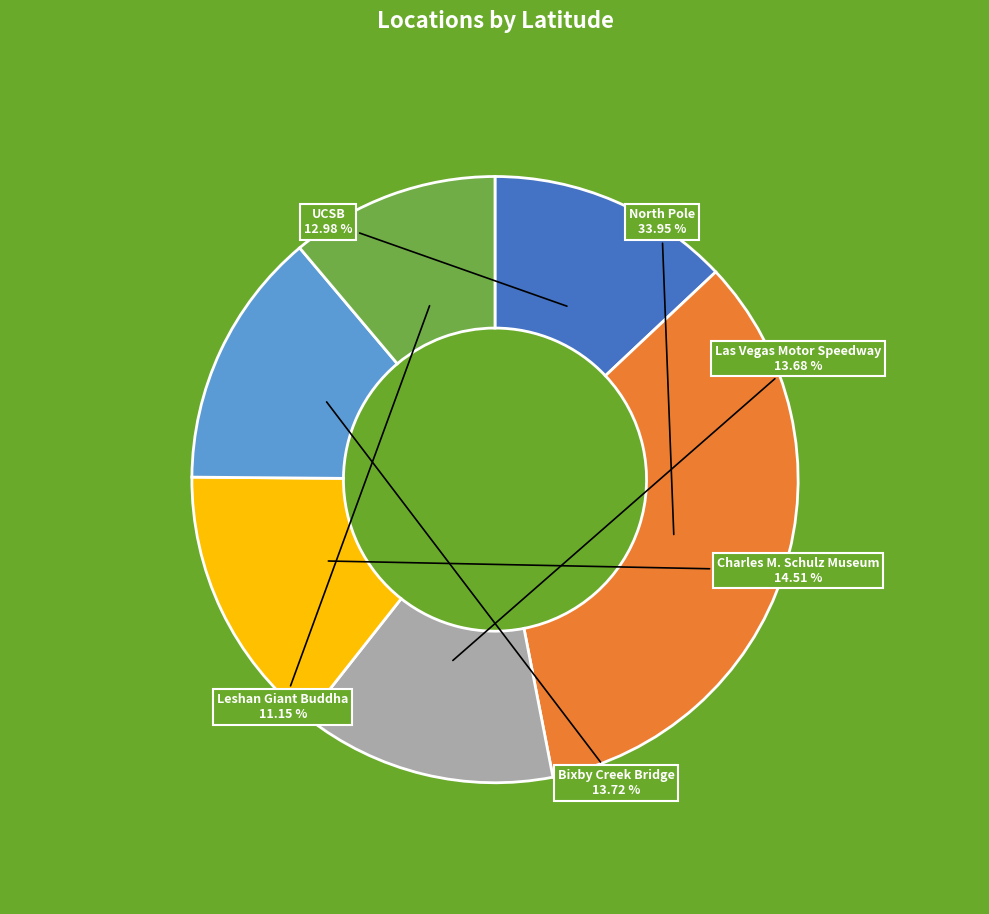

Combined, do Charles M. Schulz Museum and North Pole account for over 50%?

No